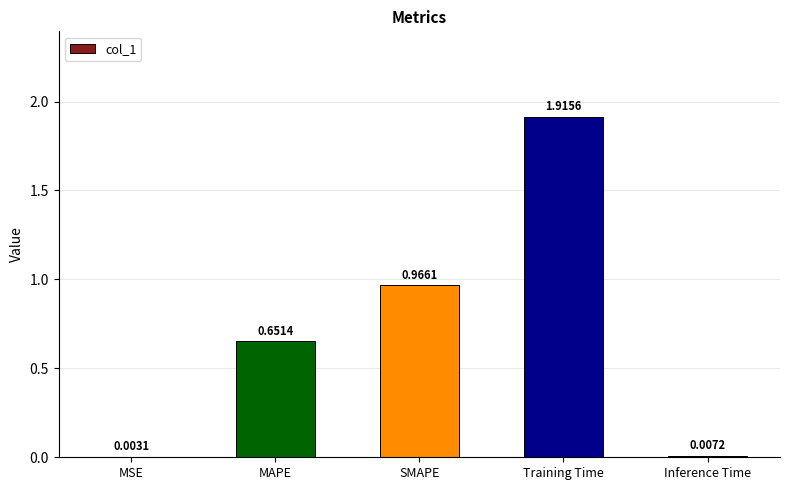

Where is the data nearest to the value 0?

MSE